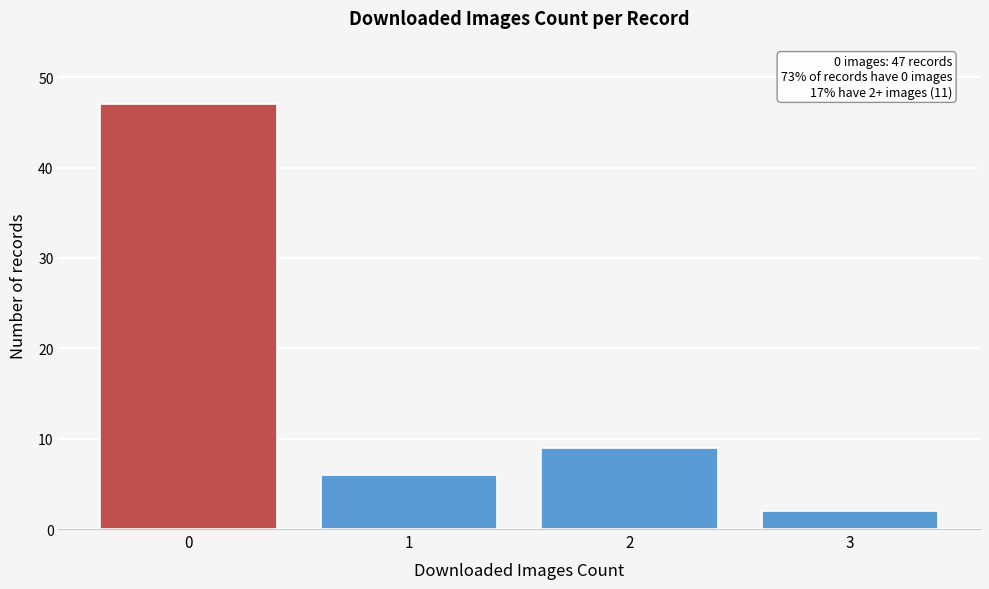

Reading right to left, what are all the values shown in this chart?

3=2	2=9	1=6	0=47